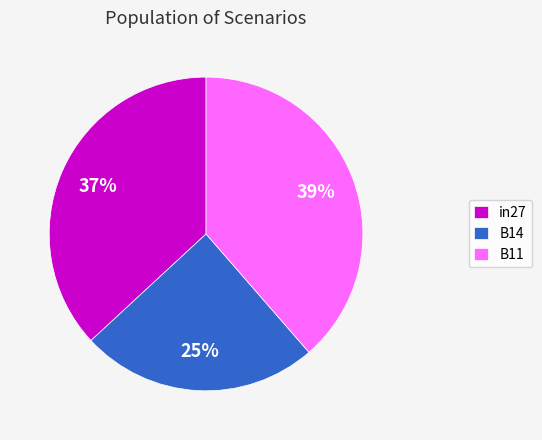

Does any single category account for the majority?

No